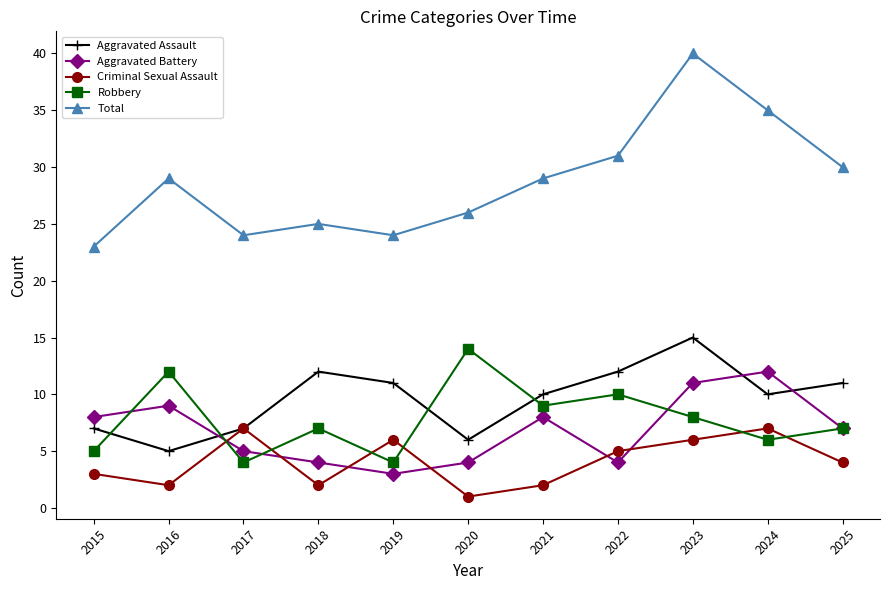

What are all the series names shown in the legend?

Aggravated Assault, Aggravated Battery, Criminal Sexual Assault, Robbery, Total